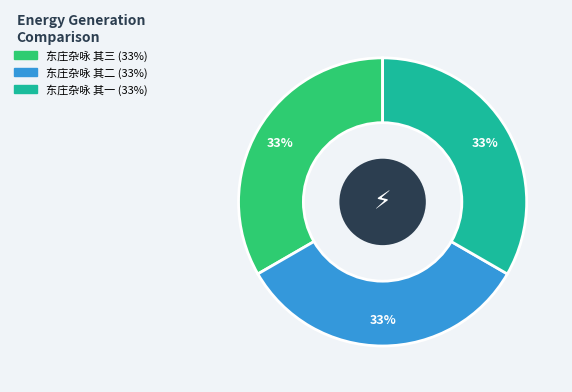

Is it true that 东庄杂咏 其二 is 33% of the pie?

True